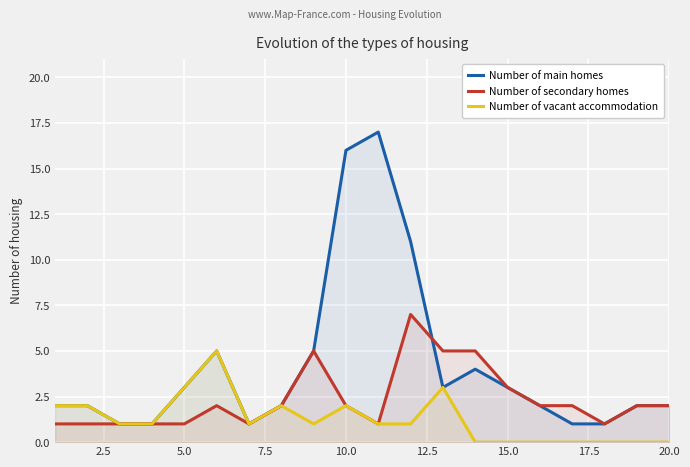

Rank the series by their average value, from highest to lowest.

Number of main homes, Number of secondary homes, Number of vacant accommodation